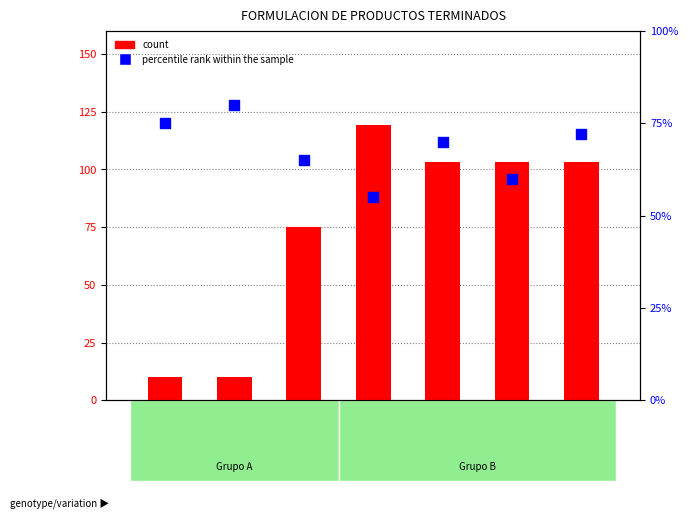

Is the value of count at MP100 greater than the value of percentile rank within the sample at GP-GRAFIADO?

No